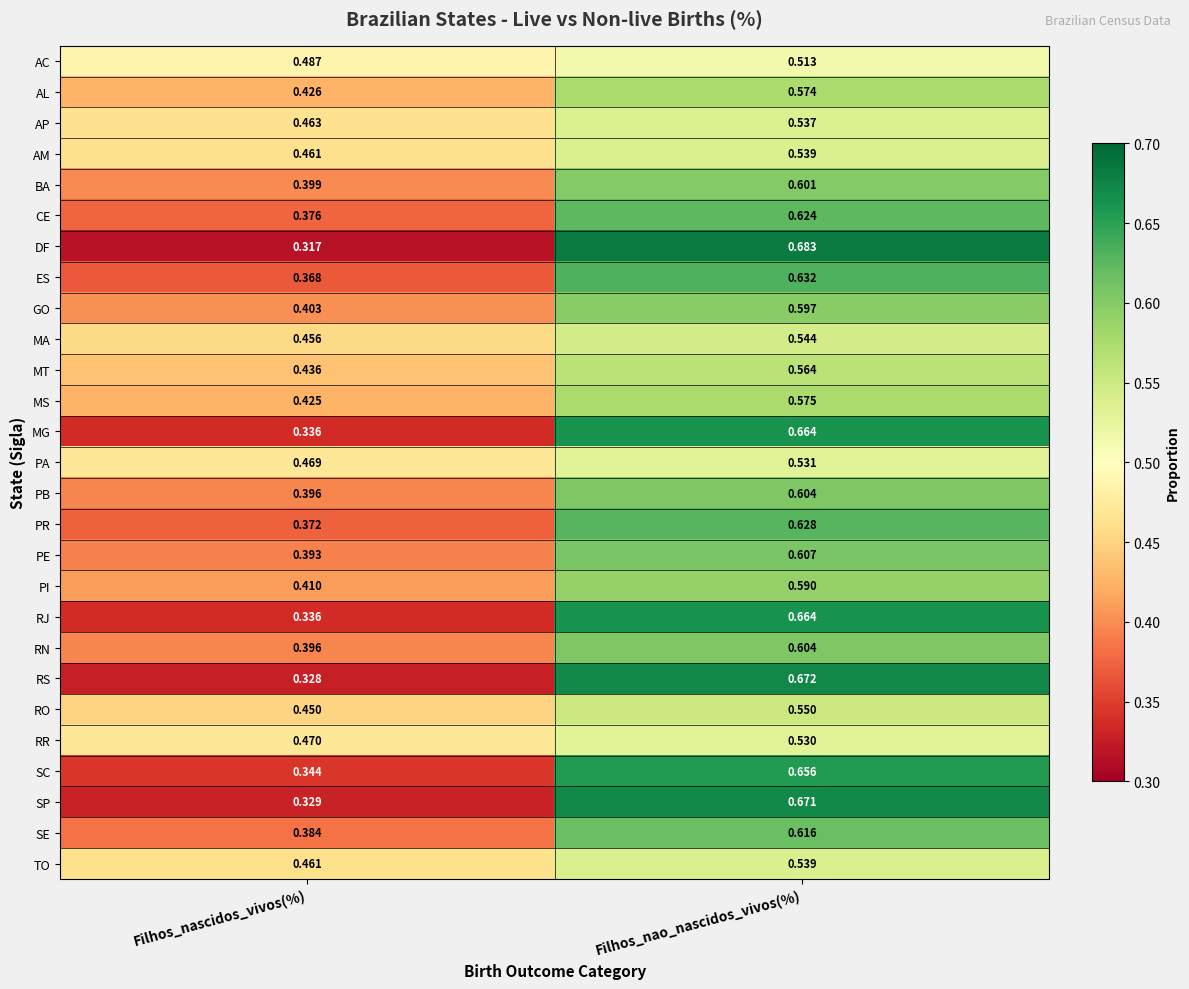

List the labels in order of RO value, smallest first.

Filhos_nascidos_vivos(%), Filhos_nao_nascidos_vivos(%)